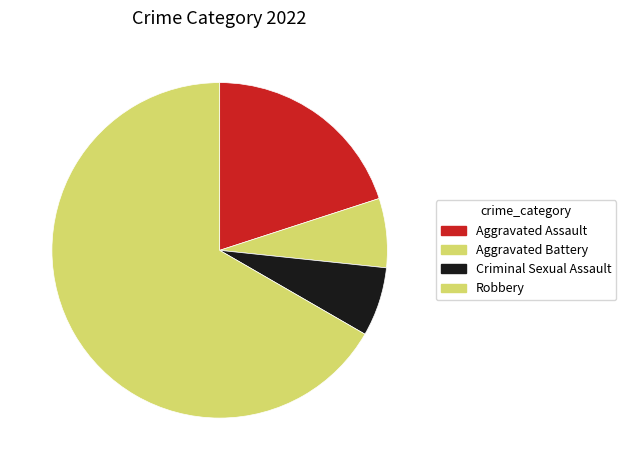

To the nearest percent, what percentage of the pie is Robbery?

67%